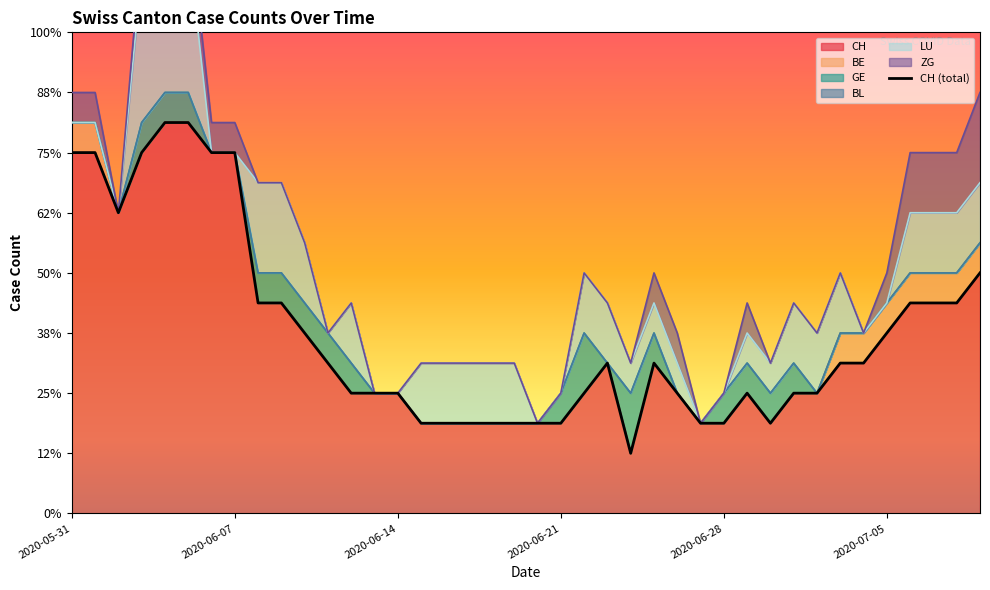

What is the difference between the maximum and minimum values?

11